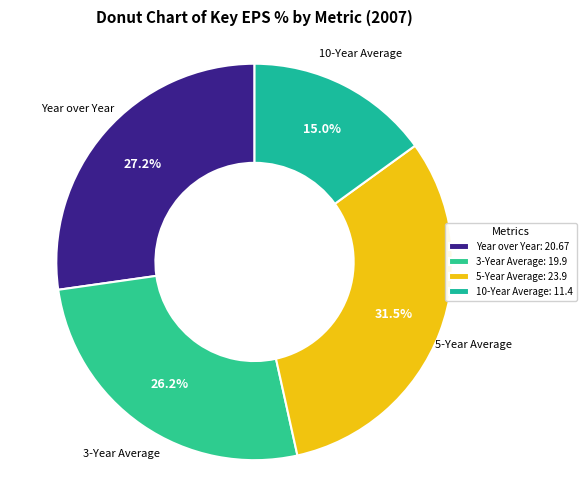

What is the change in value from 3-Year Average to 5-Year Average?

+4.0